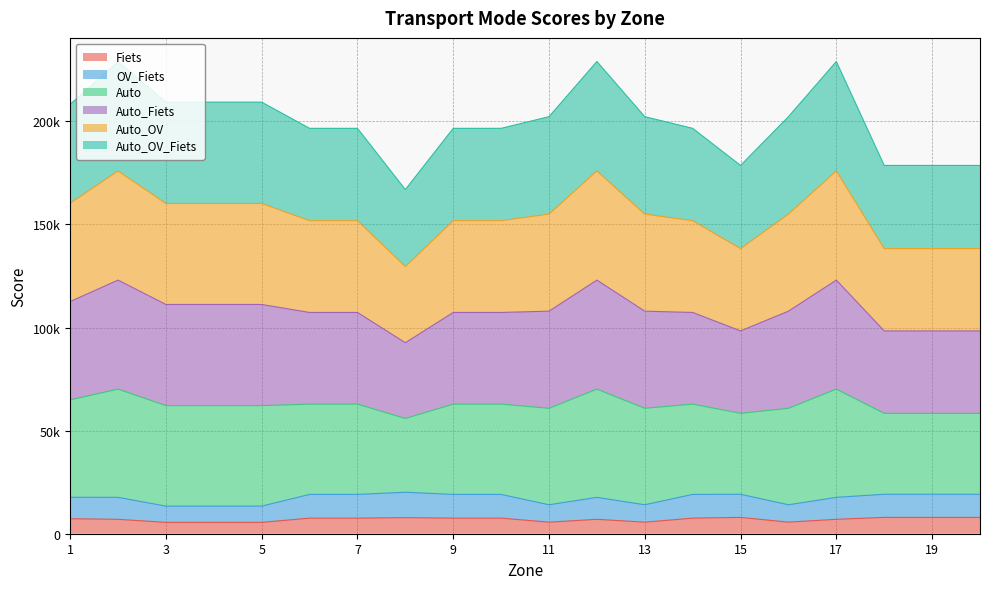

True or false: OV_Fiets and Fiets intersect in this chart.

False